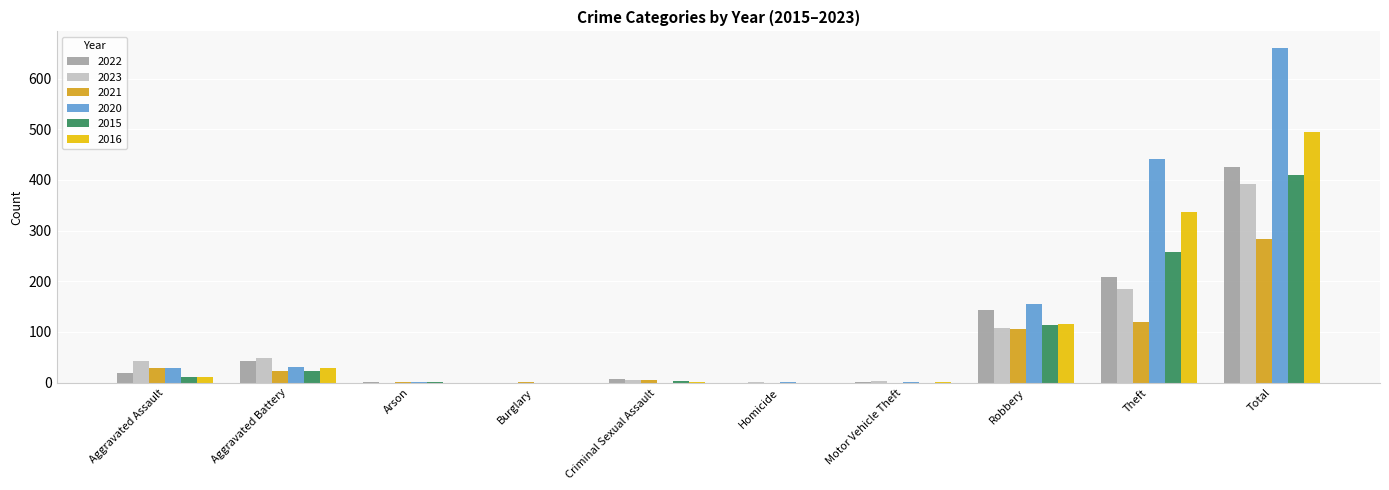

At which category is the sum across all series the highest?

Total